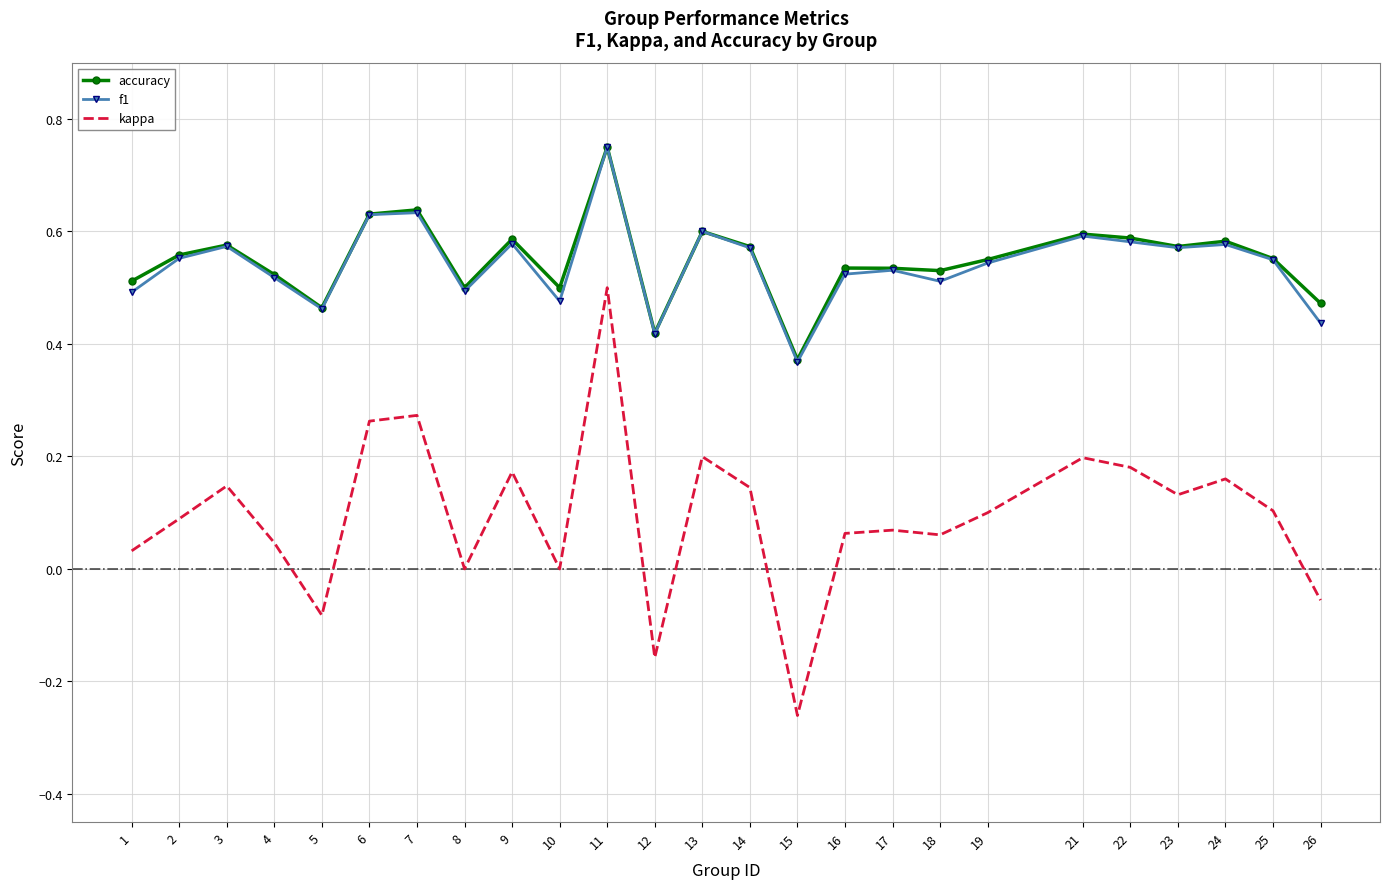

The value of f1 at 7 is 0.9. True or false?

False